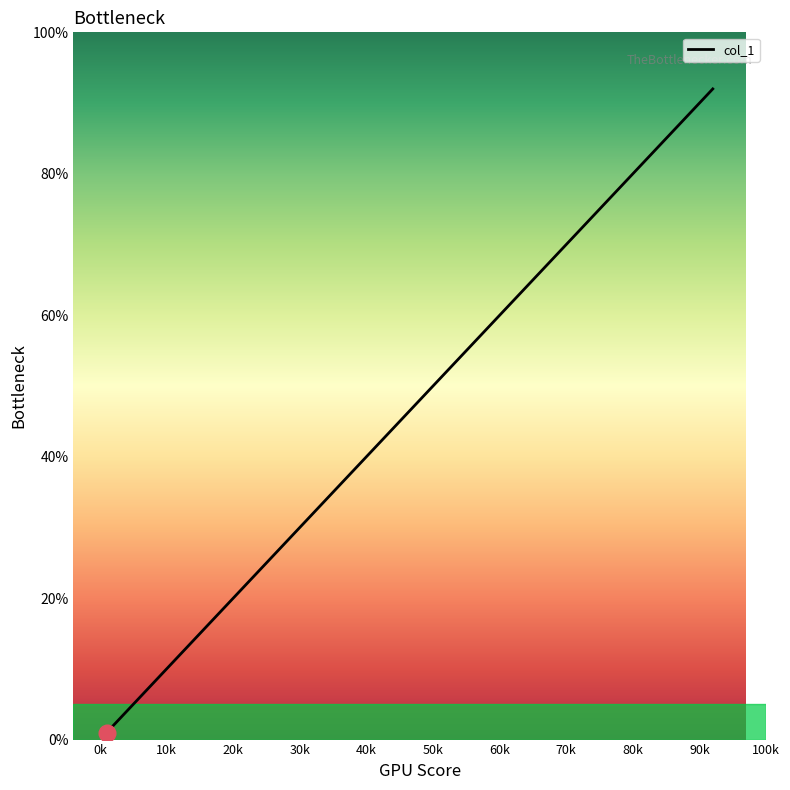

Does the chart display data point markers on the line(s)?

No